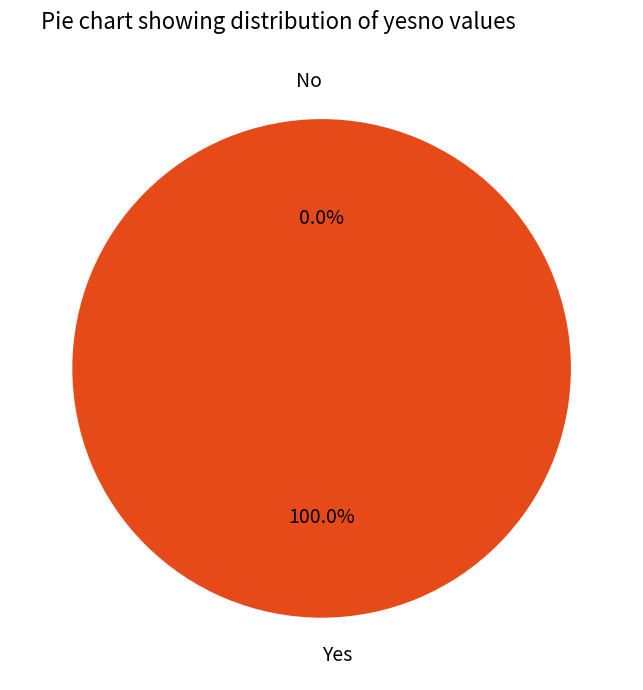

Rank the categories by value from lowest to highest.

No, Yes